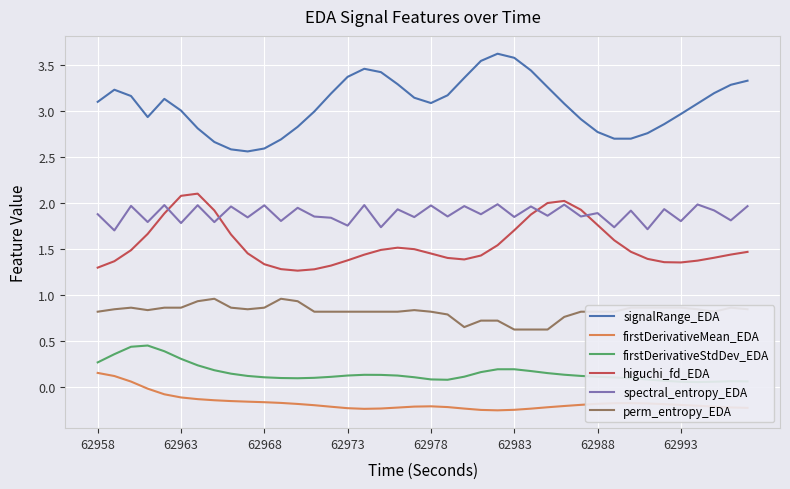

True or false: spectral_entropy_EDA has a value of 1.9 at 62988.

True